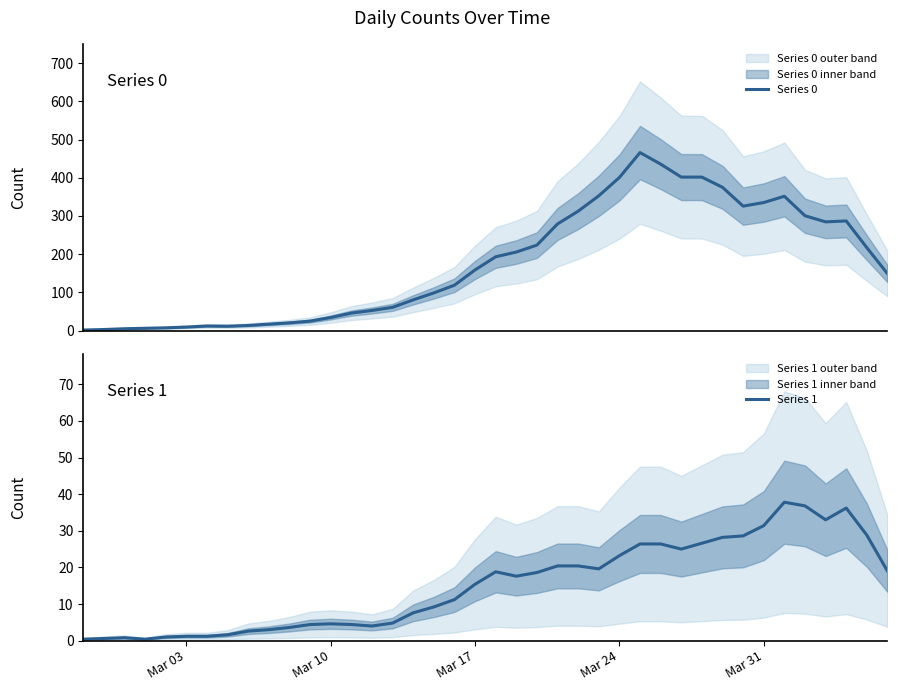

Which series has the largest total across all categories?

Series 0